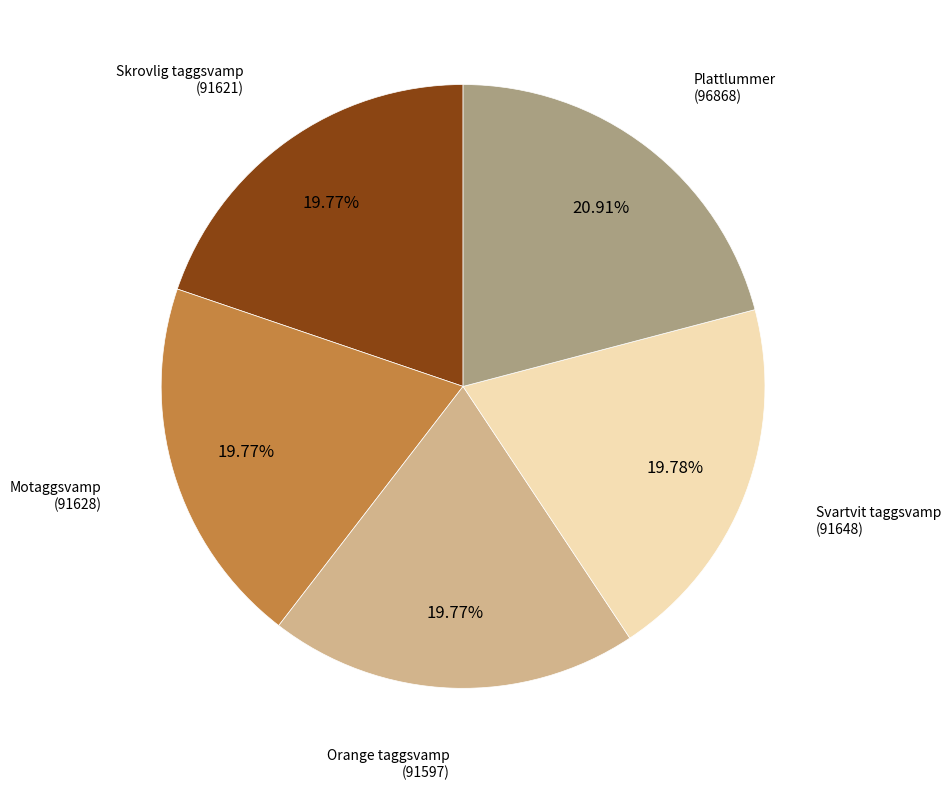

Between Plattlummer and Motaggsvamp, which is larger?

Plattlummer